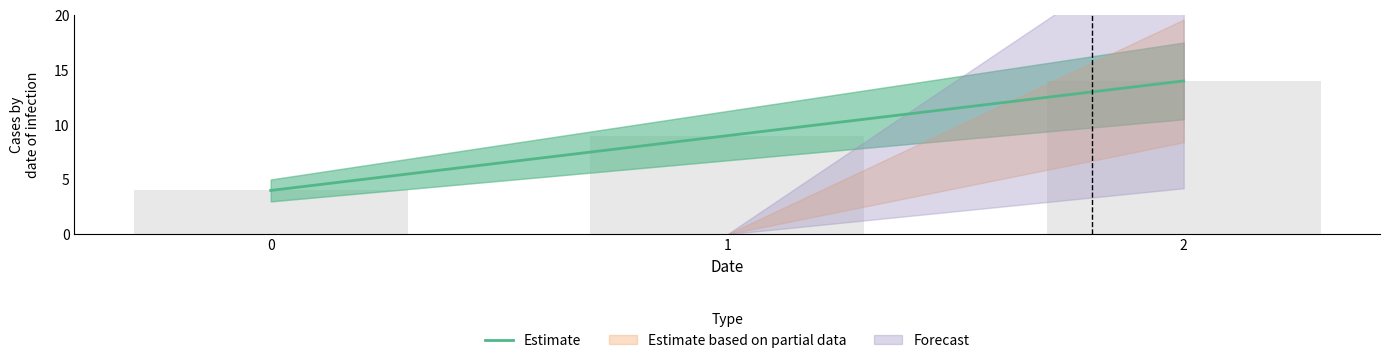

What is the greatest value displayed?

14